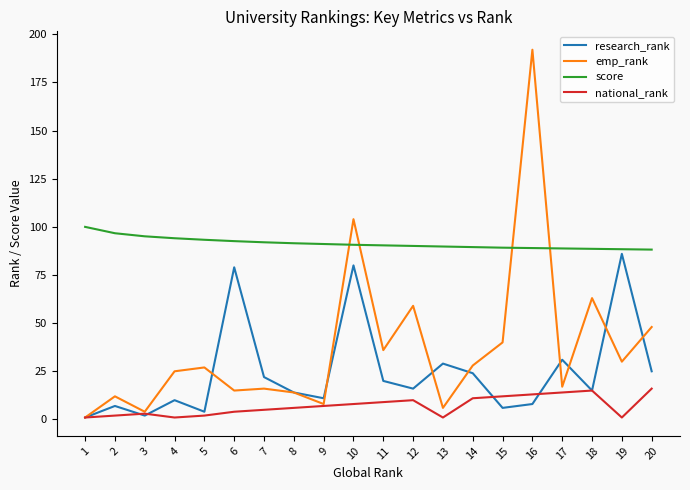

True or false: emp_rank has a value of 63.0 at 18.

True